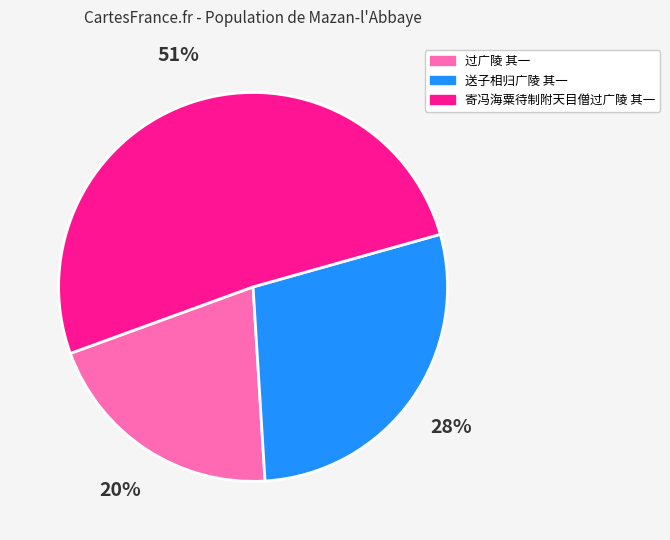

What percentage is the 送子相归广陵 其一 slice, to the nearest percent?

28%